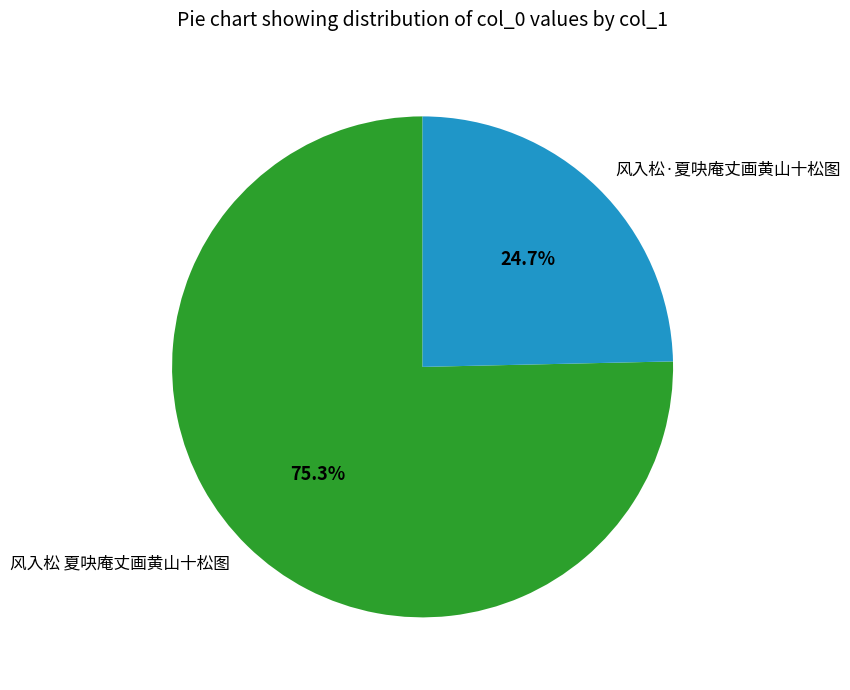

What is the majority slice?

风入松 夏吷庵丈画黄山十松图